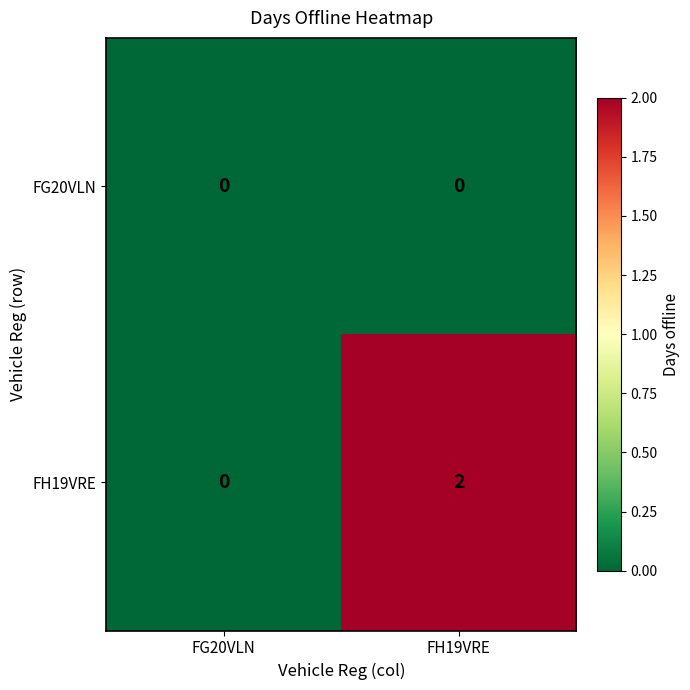

At which category is the sum across all series the highest?

FH19VRE